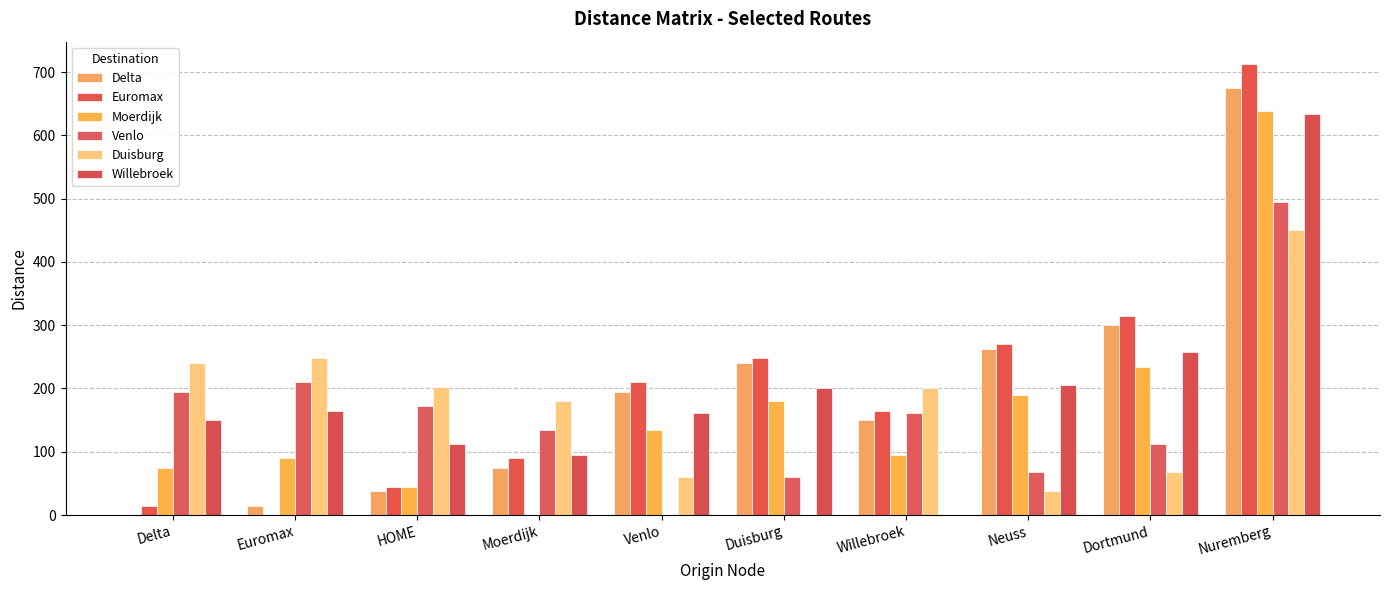

Reading right to left, extract all data points from this chart.

Delta: 675.0	300.0	262.5	150.0	240.0	195.0	75.0	37.5	15.0	0.0
Euromax: 712.5	315.0	270.0	165.0	247.5	210.0	90.0	45.0	0.0	15.0
Moerdijk: 638.0	234.0	190.0	95.0	180.0	135.0	0.0	45.0	90.0	75.0
Venlo: 495.0	112.5	67.5	161.0	60.0	0.0	135.0	172.5	210.0	195.0
Duisburg: 450.0	67.5	37.5	201.0	0.0	60.0	180.0	202.5	247.5	240.0
Willebroek: 634.0	257.0	206.0	0.0	201.0	161.0	95.0	112.5	165.0	150.0